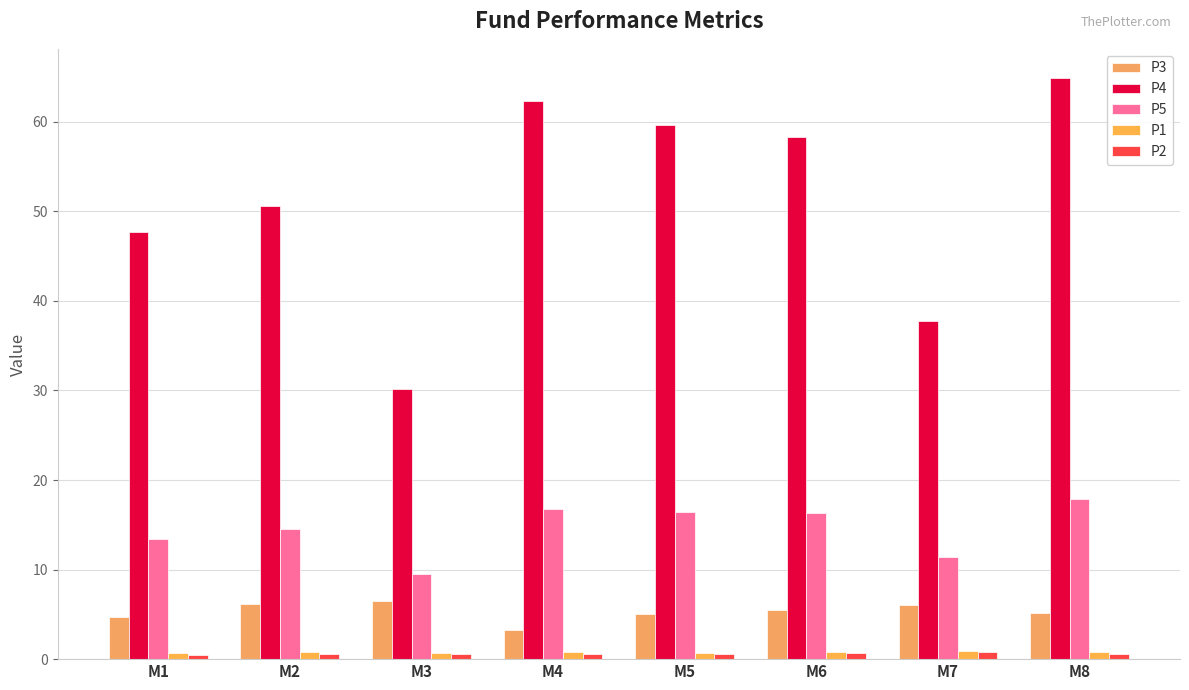

Rank the categories by P4 value from highest to lowest.

M8, M4, M5, M6, M2, M1, M7, M3